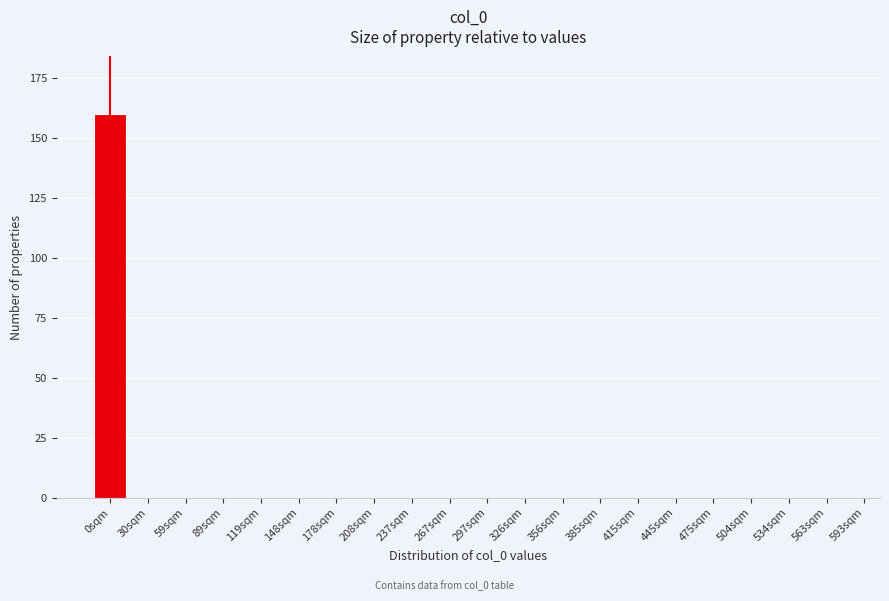

Reading right to left, list all the values displayed in this chart.

563sqm=0	534sqm=0	504sqm=0	475sqm=0	445sqm=0	415sqm=0	385sqm=0	356sqm=0	326sqm=0	297sqm=0	267sqm=0	237sqm=0	208sqm=0	178sqm=0	148sqm=0	119sqm=0	89sqm=0	59sqm=0	30sqm=0	0sqm=160